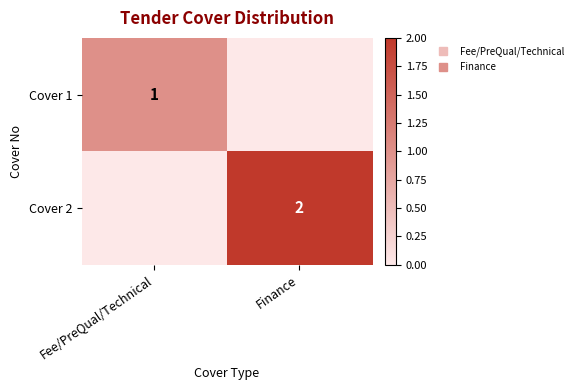

What is the maximum value shown in the chart?

2